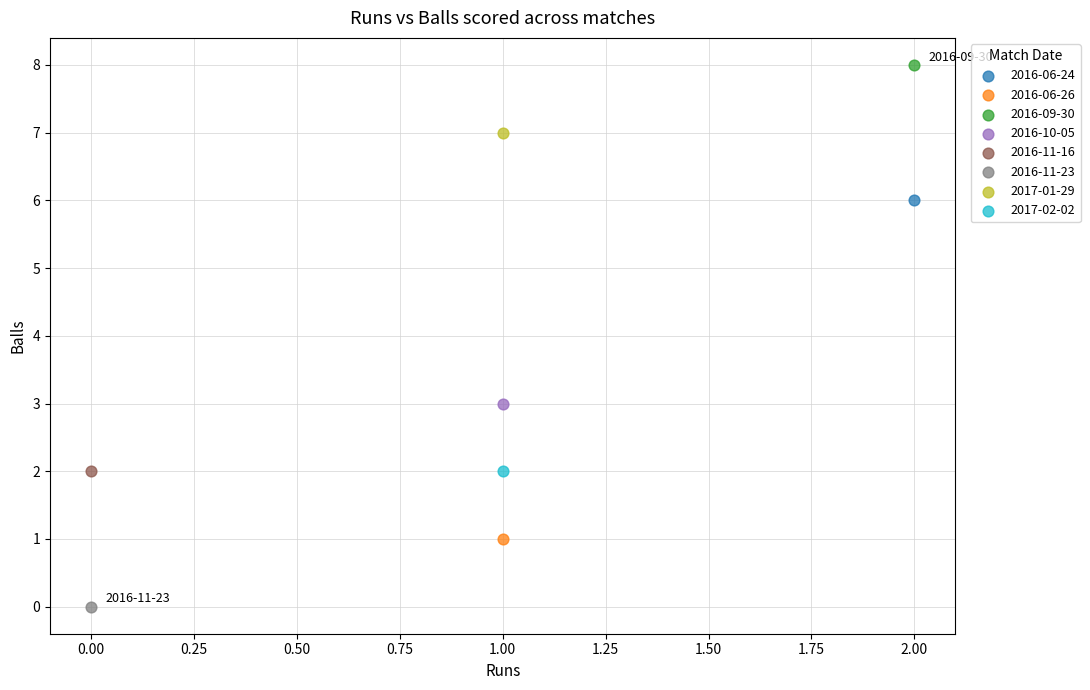

What are all the series names shown in the legend?

2016-06-24, 2016-06-26, 2016-09-30, 2016-10-05, 2016-11-16, 2016-11-23, 2017-01-29, 2017-02-02